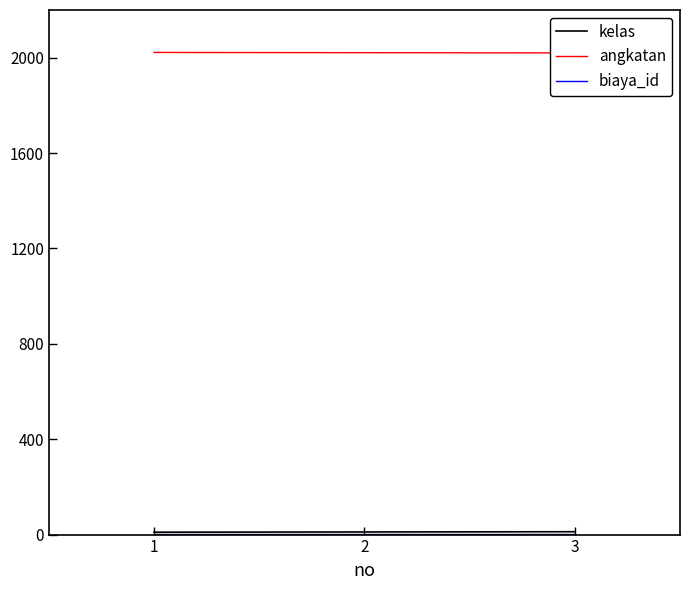

How many categories are shown in the chart?

3